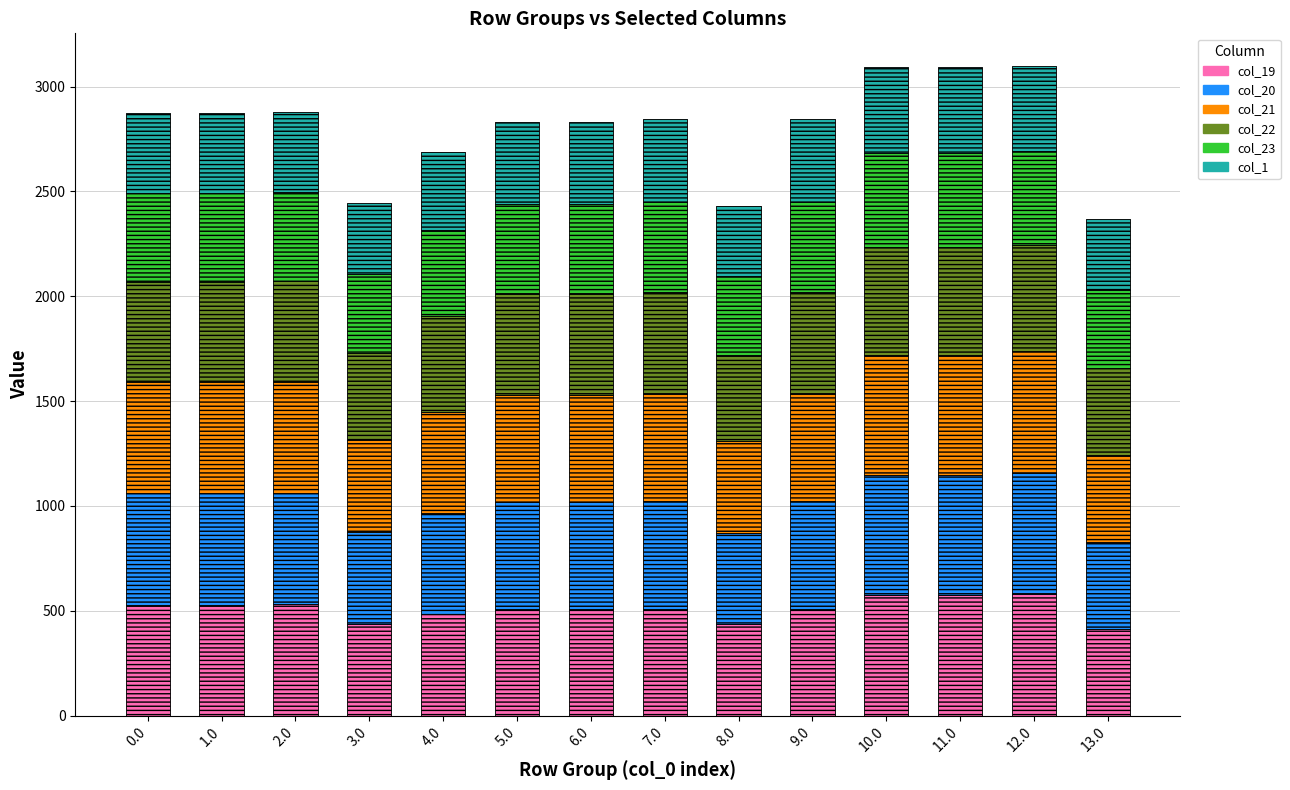

How many series are shown in this chart?

6